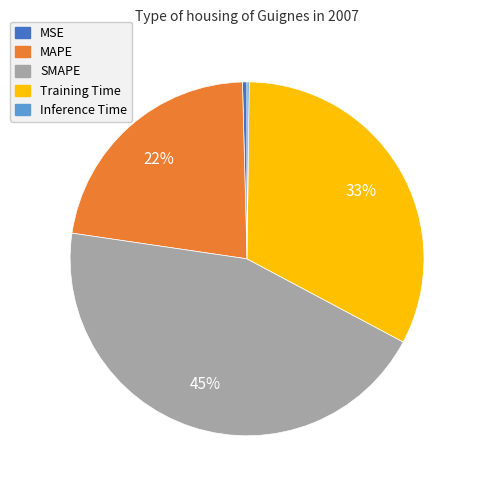

Which category has the biggest portion of the pie?

SMAPE